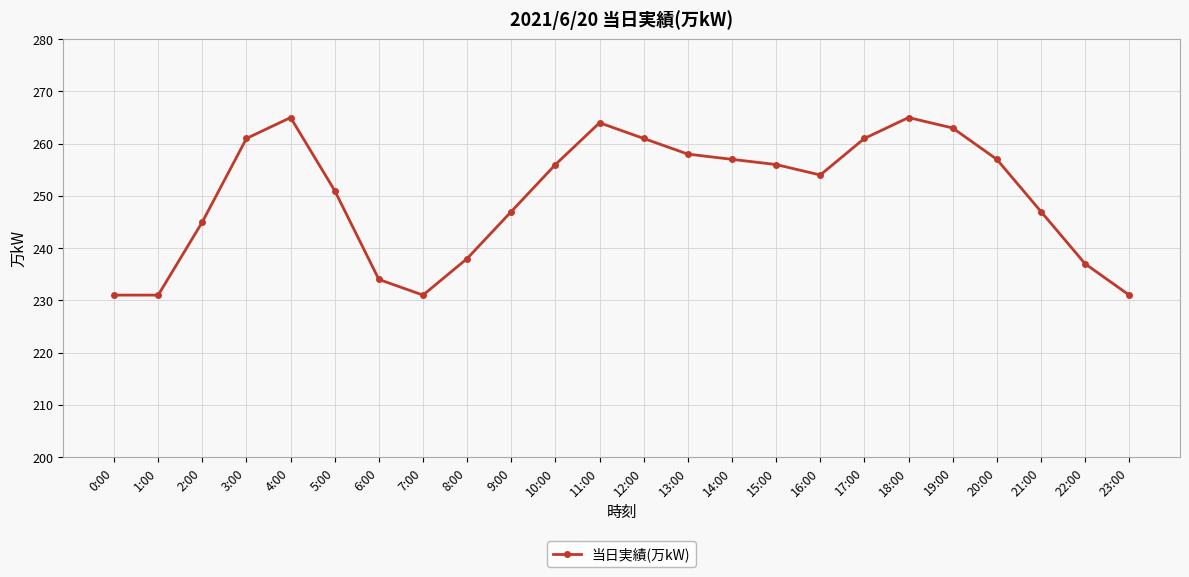

What is the difference between the maximum and minimum values?

34